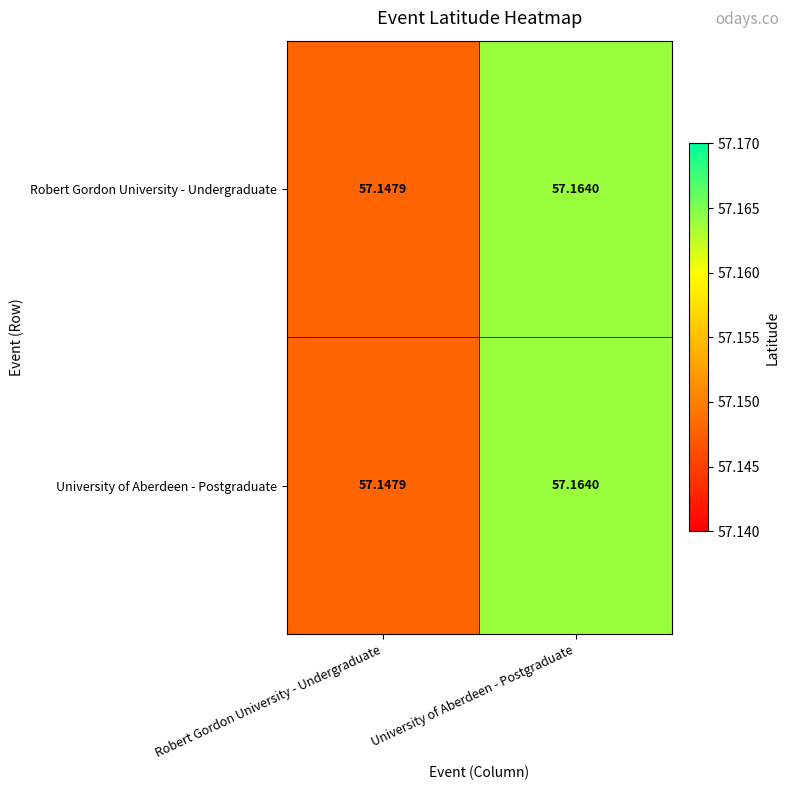

Rank the categories by Robert Gordon University - Undergraduate value from lowest to highest.

Robert Gordon University - Undergraduate, University of Aberdeen - Postgraduate